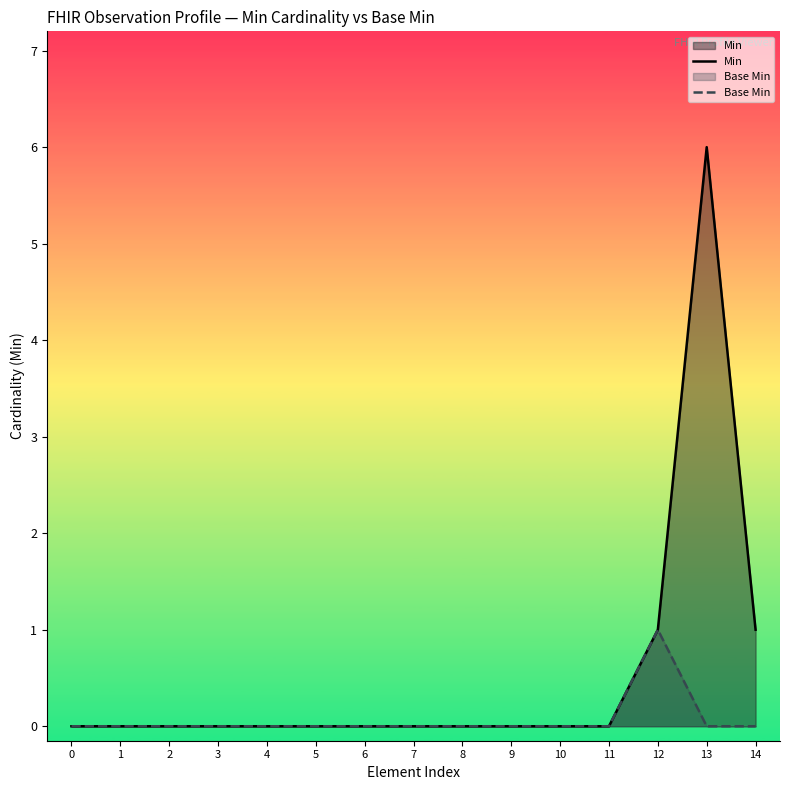

What is the greatest value displayed?

6